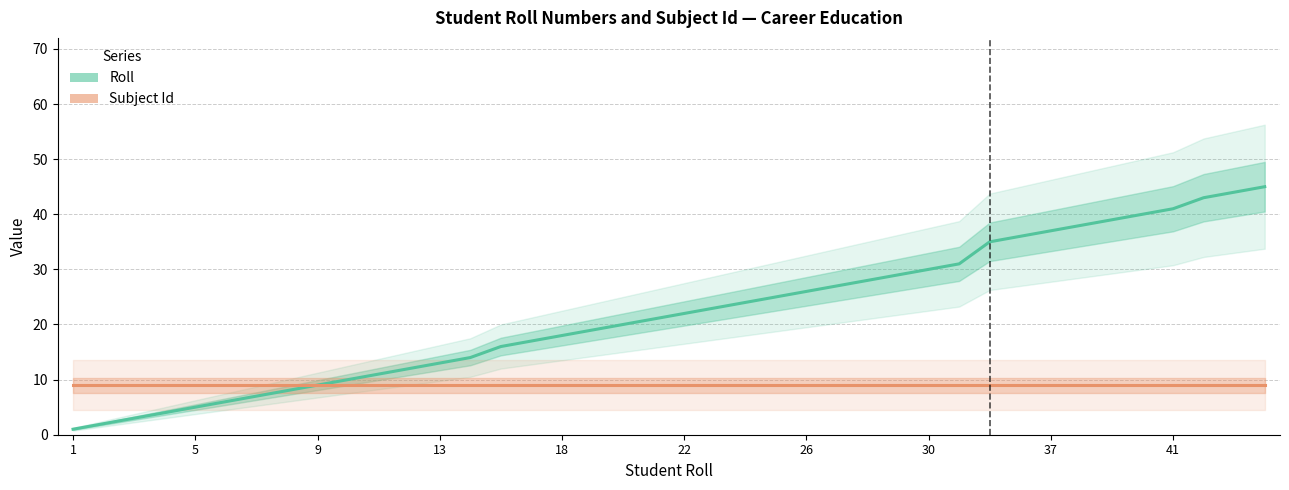

What are all the series names shown in the legend?

Roll, Subject Id